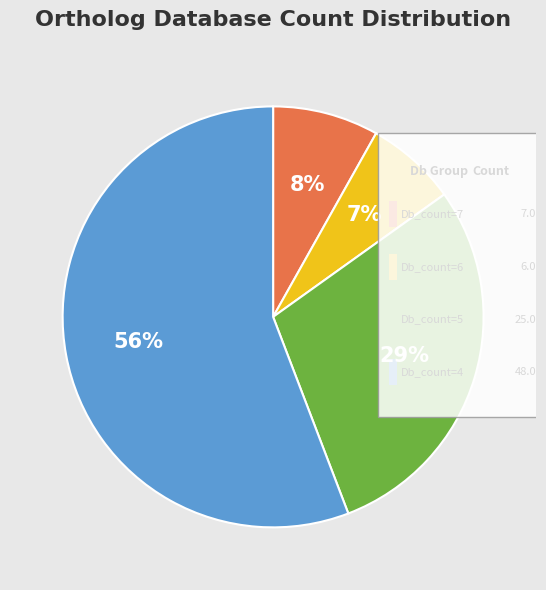

To the nearest percent, what is the combined percentage of O89009_MOUSE and MAGC2_HUMAN?

16%